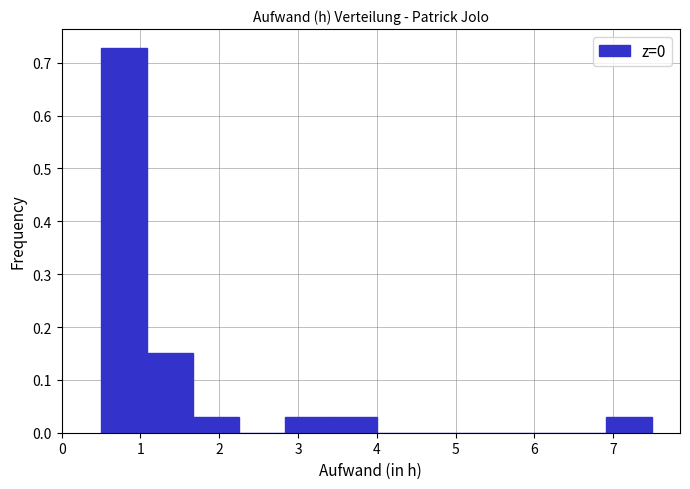

Reading left to right, transcribe this chart: for each bar, give the range it covers on the x-axis and its height. Neither the bar edges nor the heights are printed on the chart, so give them approximately, as read against the axes.

0.5 to 1.1: 0.73
1.1 to 1.7: 0.15
1.7 to 2.3: 0.03
2.3 to 2.8: 0
2.8 to 3.4: 0.03
3.4 to 4.0: 0.03
4.0 to 4.6: 0
4.6 to 5.2: 0
5.2 to 5.8: 0
5.8 to 6.3: 0
6.3 to 6.9: 0
6.9 to 7.5: 0.03